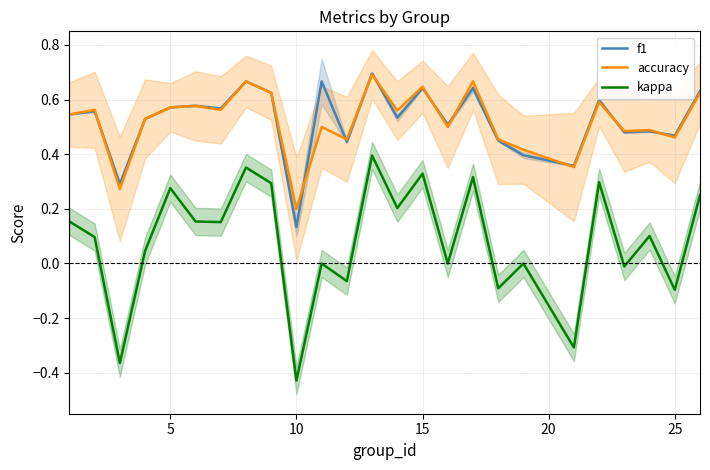

Which category has the lowest value in the kappa series?

10